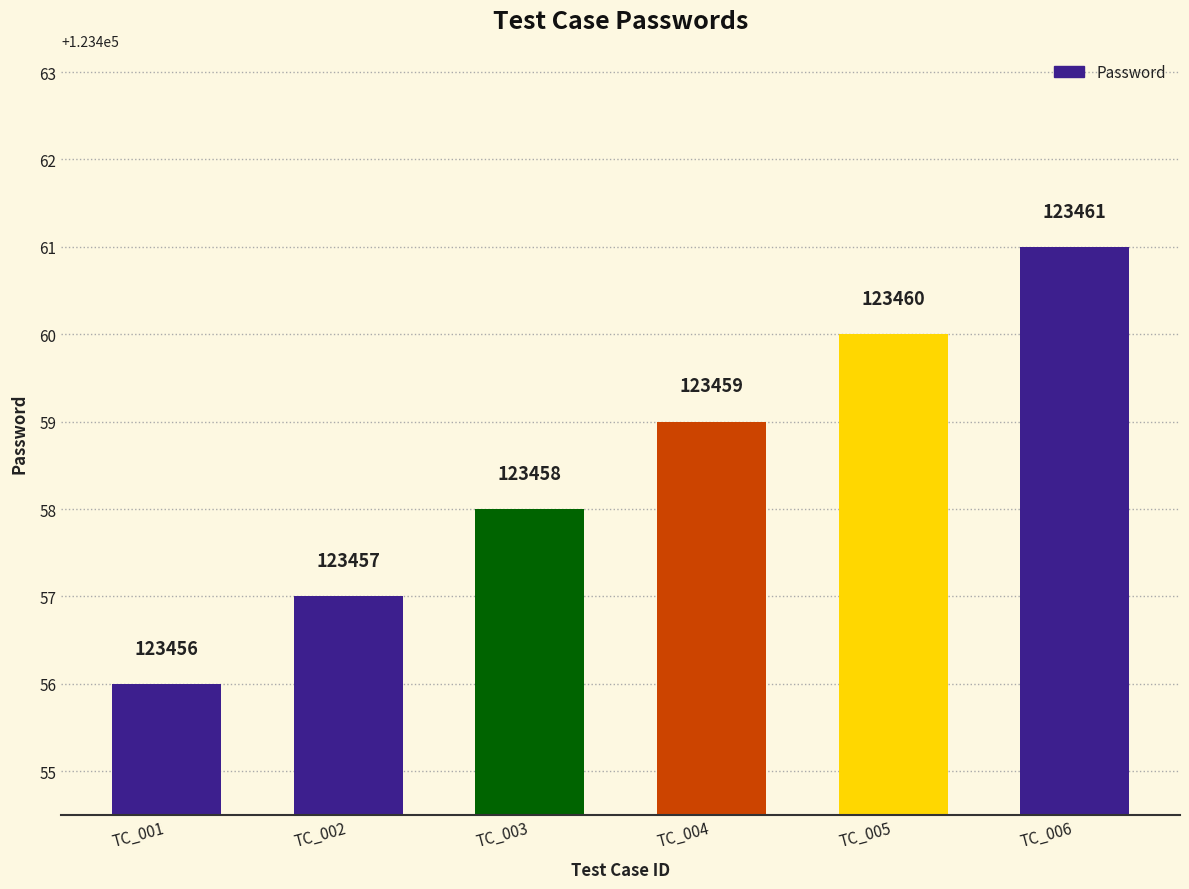

What is the smallest value displayed?

123456